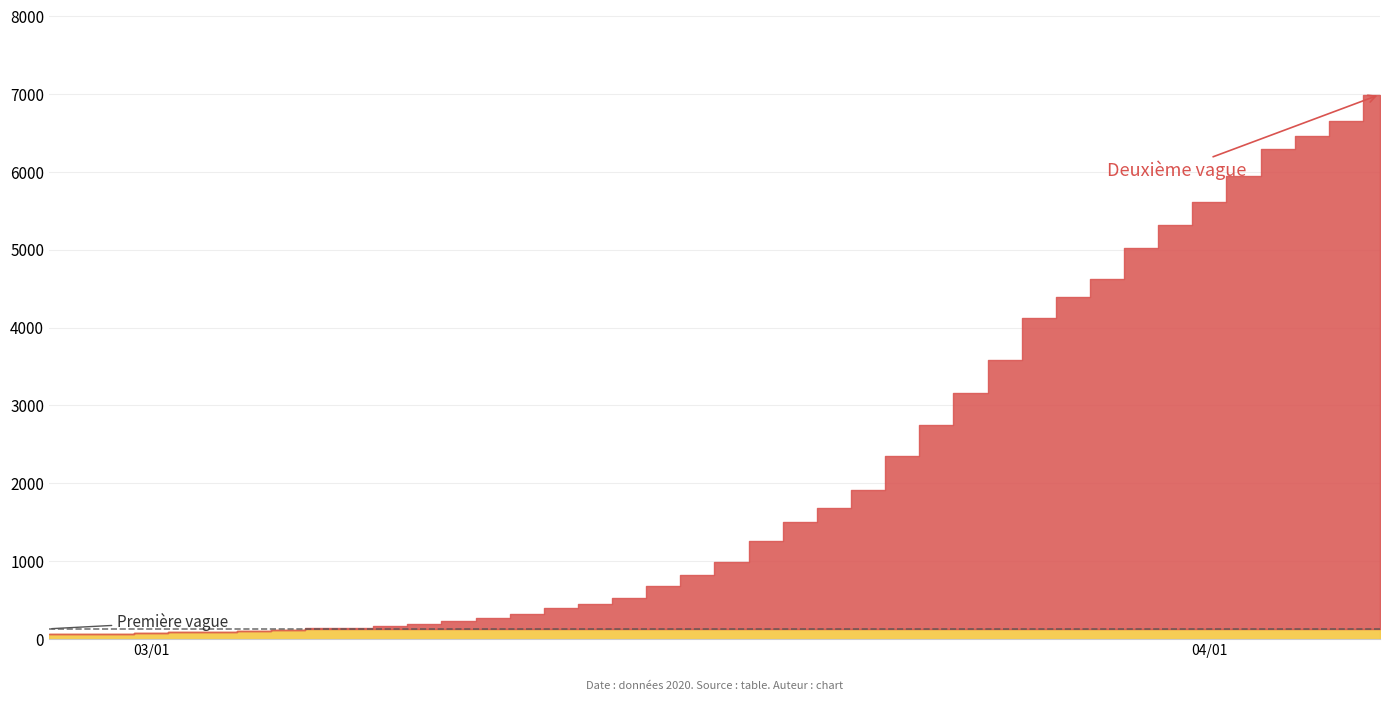

How many lines are shown in the chart?

1